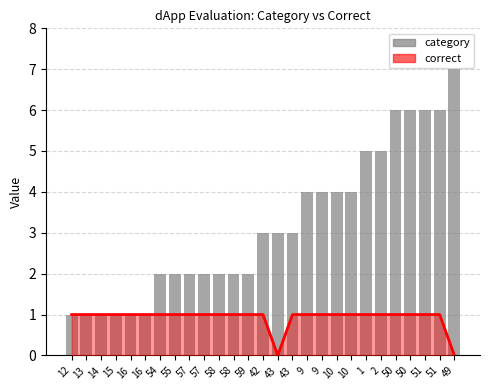

At which category does the chart reach its minimum across all series?

12